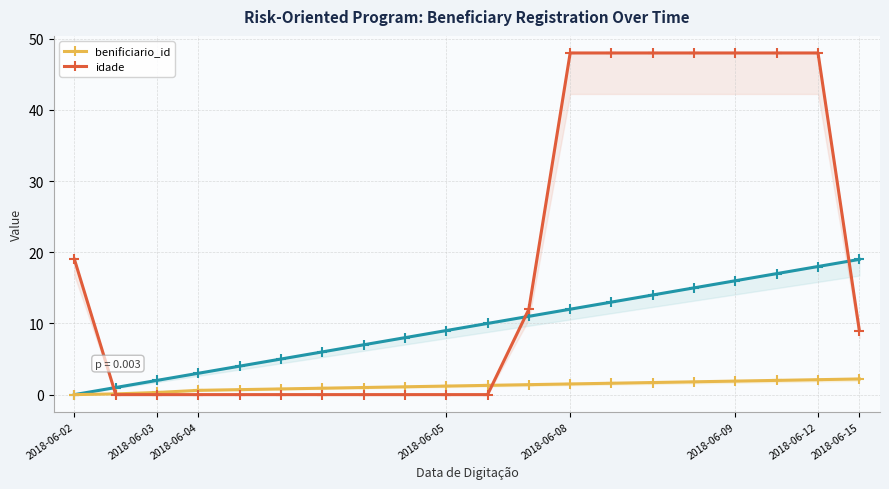

Which label corresponds to the smallest value in the chart?

2018-06-02